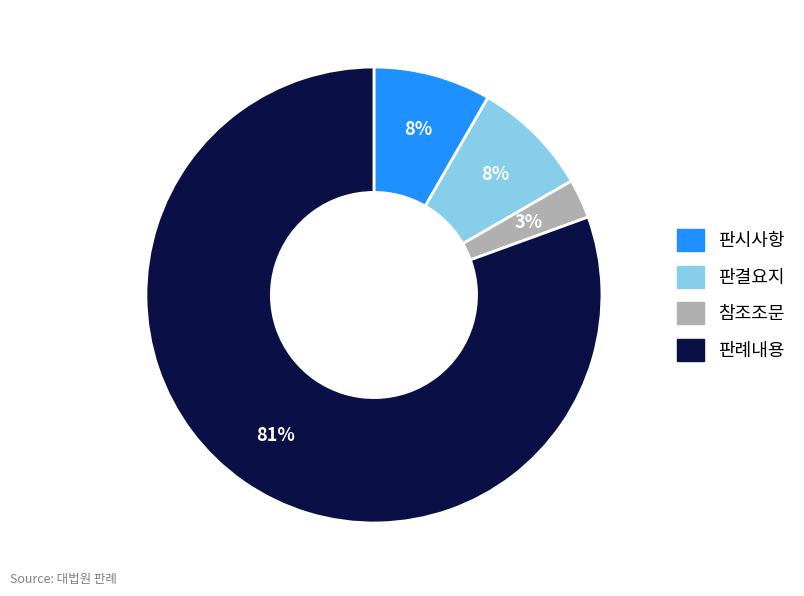

How many segments does this pie chart have?

4